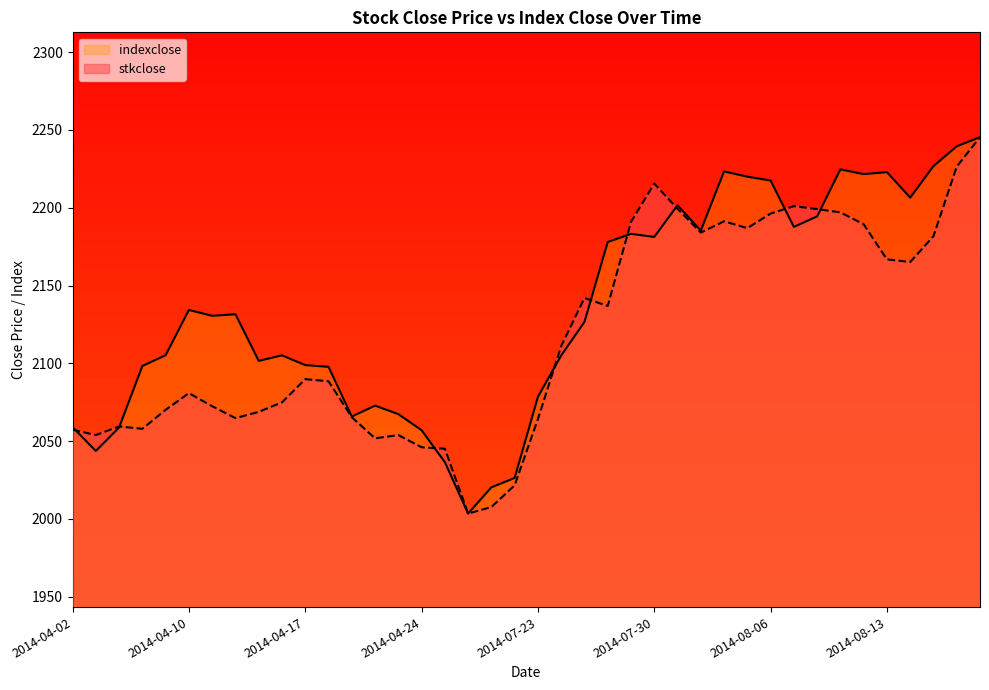

Where is stkclose nearest to the value 2124?

2014-07-28